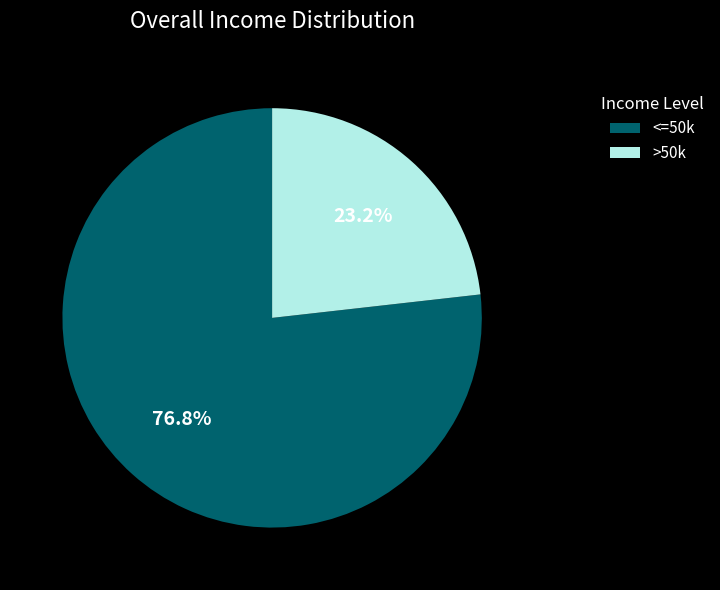

Rank the categories by value from highest to lowest.

<=50k, >50k